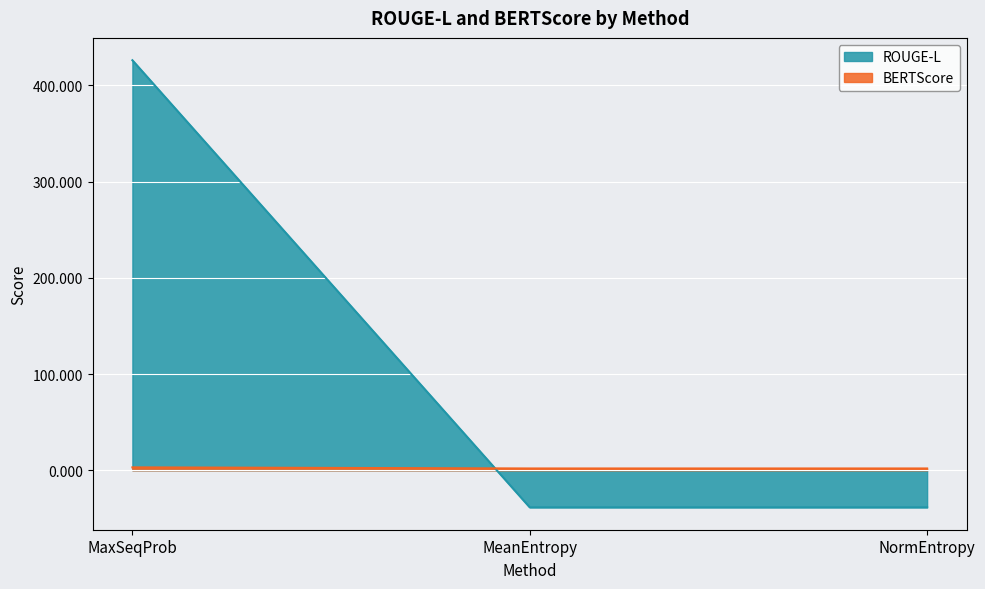

Between MaxSeqProb and NormEntropy, which series saw the biggest shift?

ROUGE-L